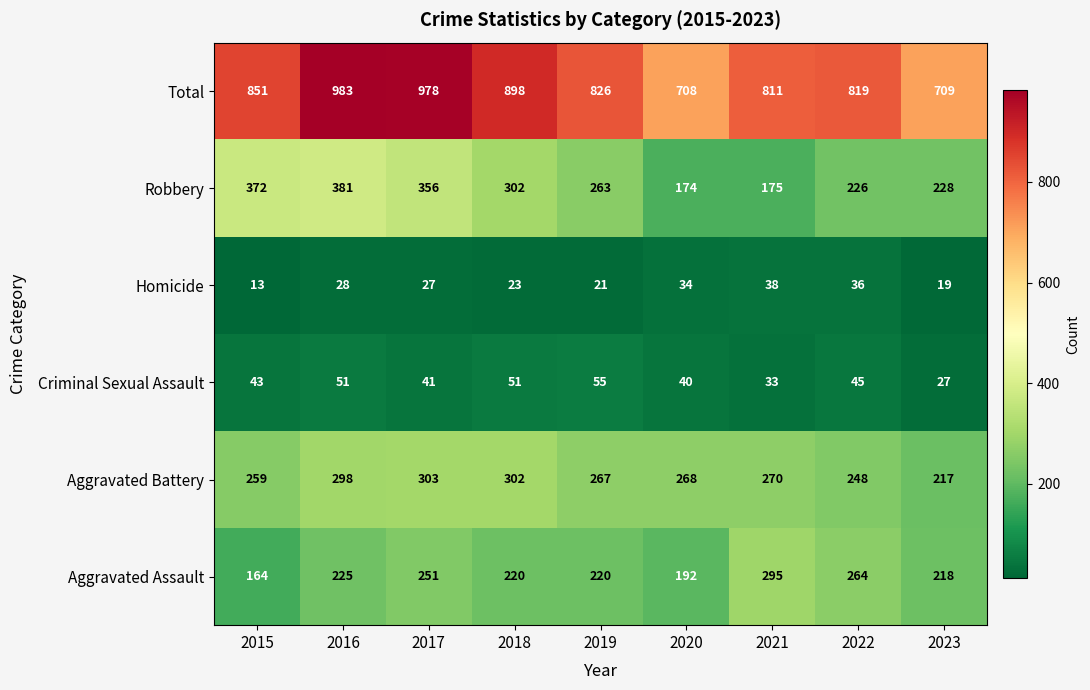

Which series has the widest spread of values?

Total